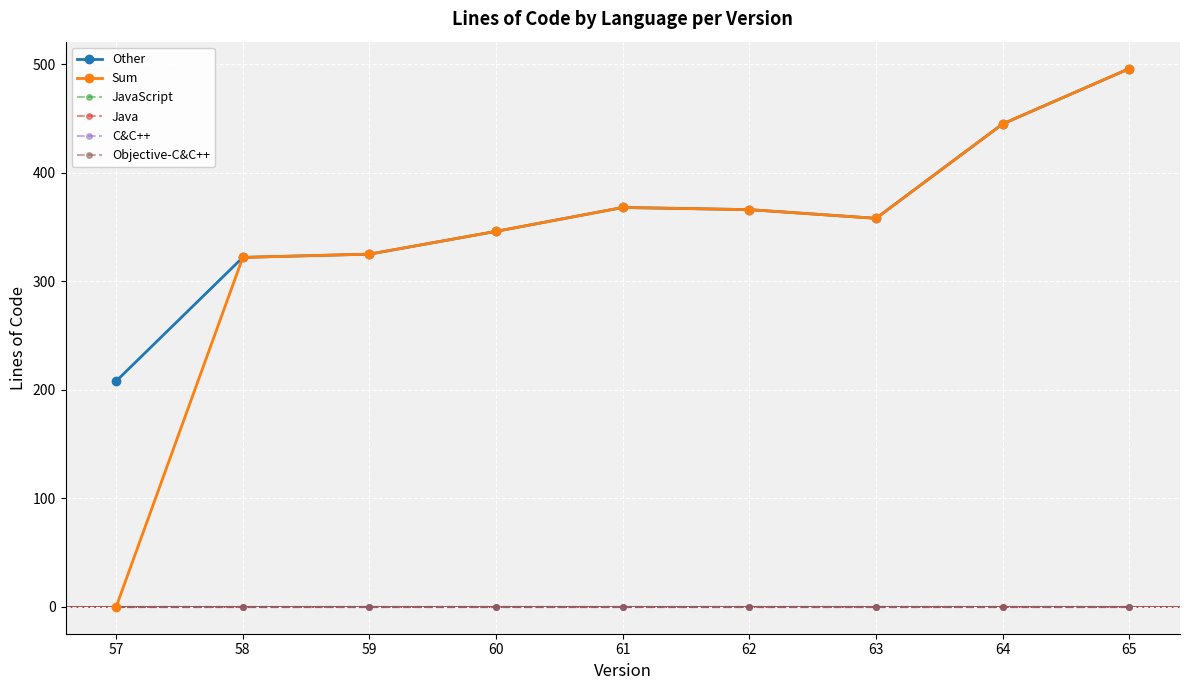

Where is Other nearest to the value 352?

60